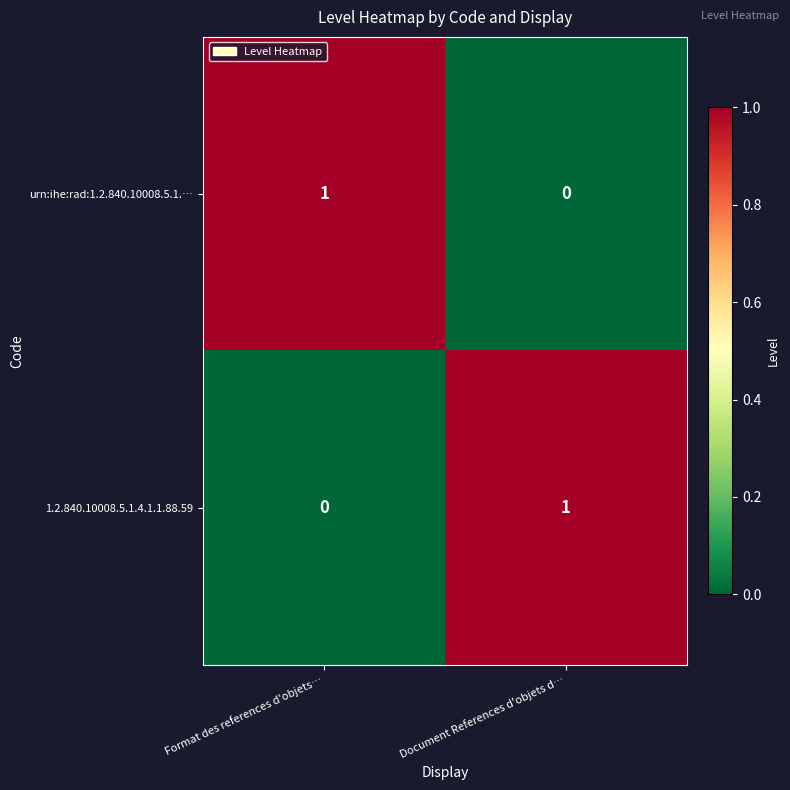

Which category has the lowest value in the urn:ihe:rad:1.2.840.10008.5.1.… series?

Document References d'objets d…